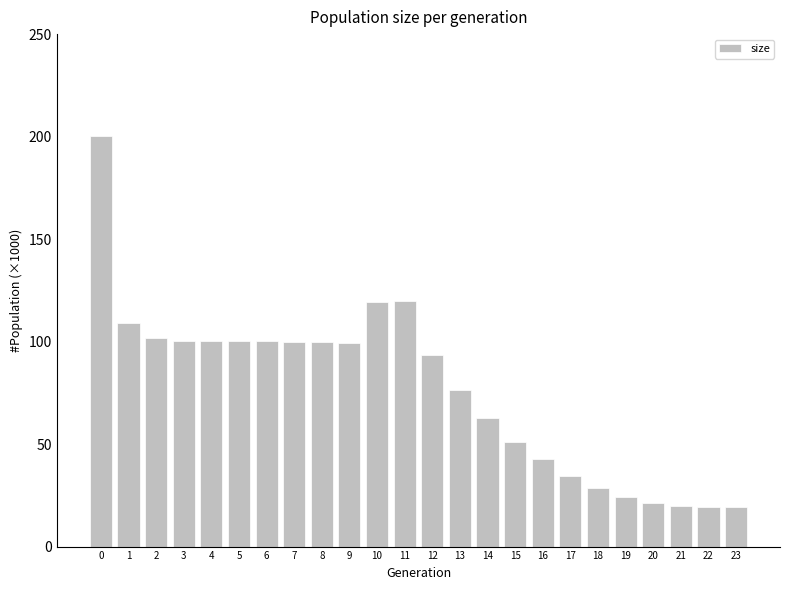

True or false: the data shows 38.0 at 19.

False